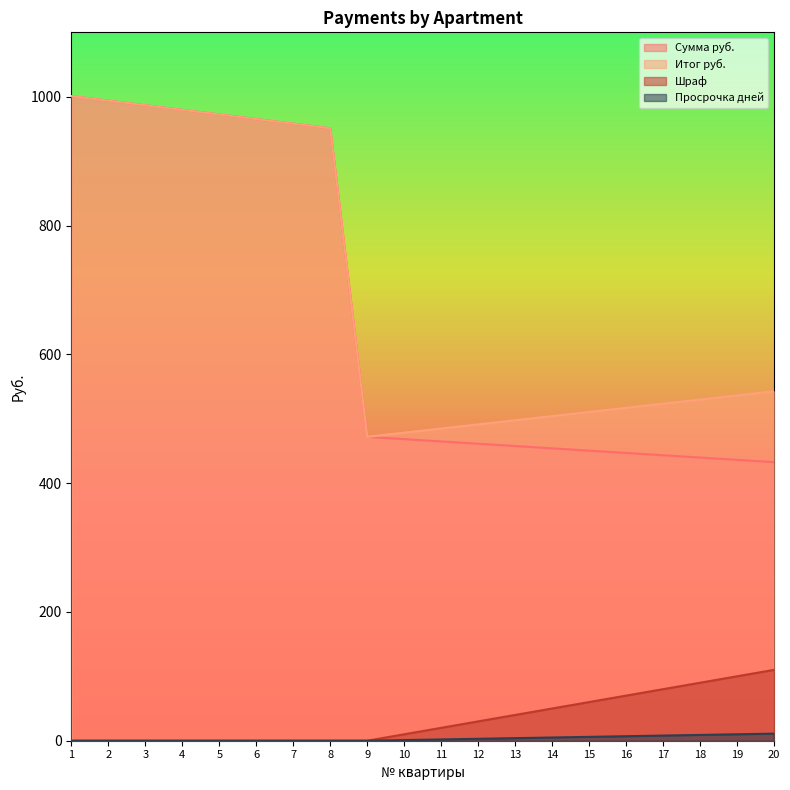

Reading left to right, transcribe all the data shown in this chart.

Сумма руб.: 1001.0	993.9	986.7	979.5	972.4	965.2	958.1	951.0	471.9	468.3	464.8	461.2	457.6	454.0	450.4	446.9	443.3	439.7	436.1	432.6
Итог руб.: 1001.0	993.9	986.7	979.5	972.4	965.2	958.1	951.0	471.9	478.3	484.8	491.2	497.6	504.0	510.4	516.9	523.3	529.7	536.1	542.6
Шраф: 0.0	0.0	0.0	0.0	0.0	0.0	0.0	0.0	0.0	10.0	20.0	30.0	40.0	50.0	60.0	70.0	80.0	90.0	100.0	110.0
Просрочка дней: 0.0	0.0	0.0	0.0	0.0	0.0	0.0	0.0	0.0	1.0	2.0	3.0	4.0	5.0	6.0	7.0	8.0	9.0	10.0	11.0